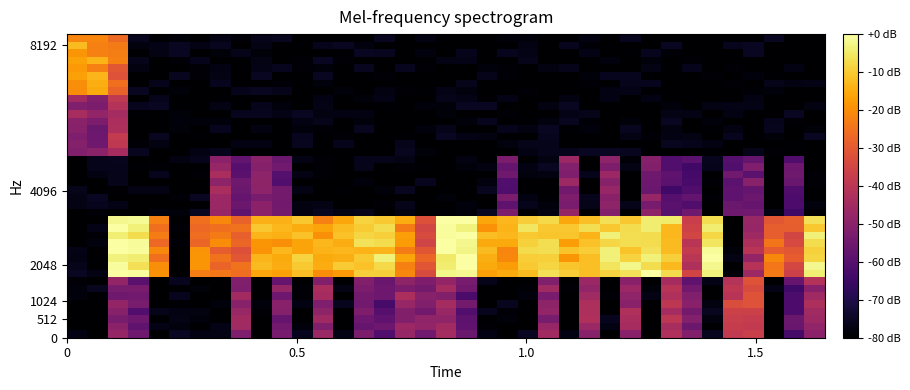

How many distinct data groups are displayed?

40